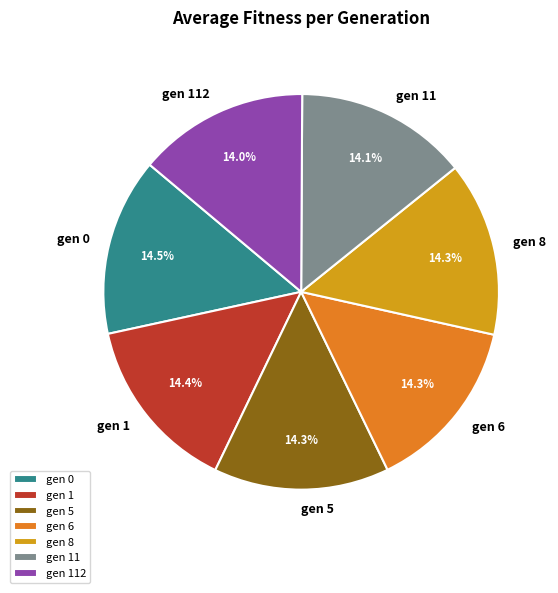

Is gen 112 the majority of the pie?

No